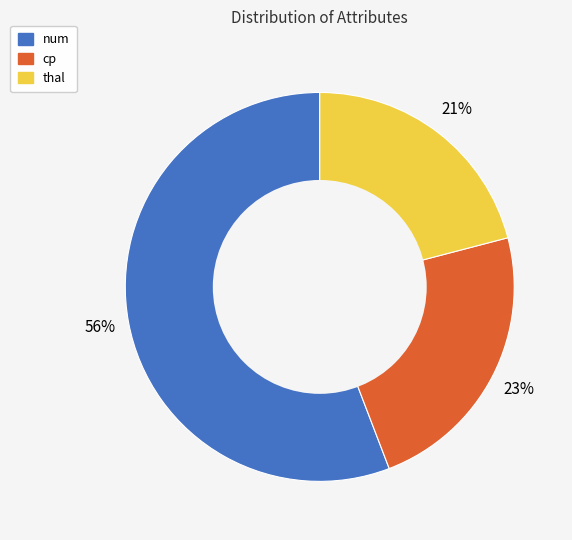

To the nearest percent, what is the difference between the thal and num slice percentages?

35%